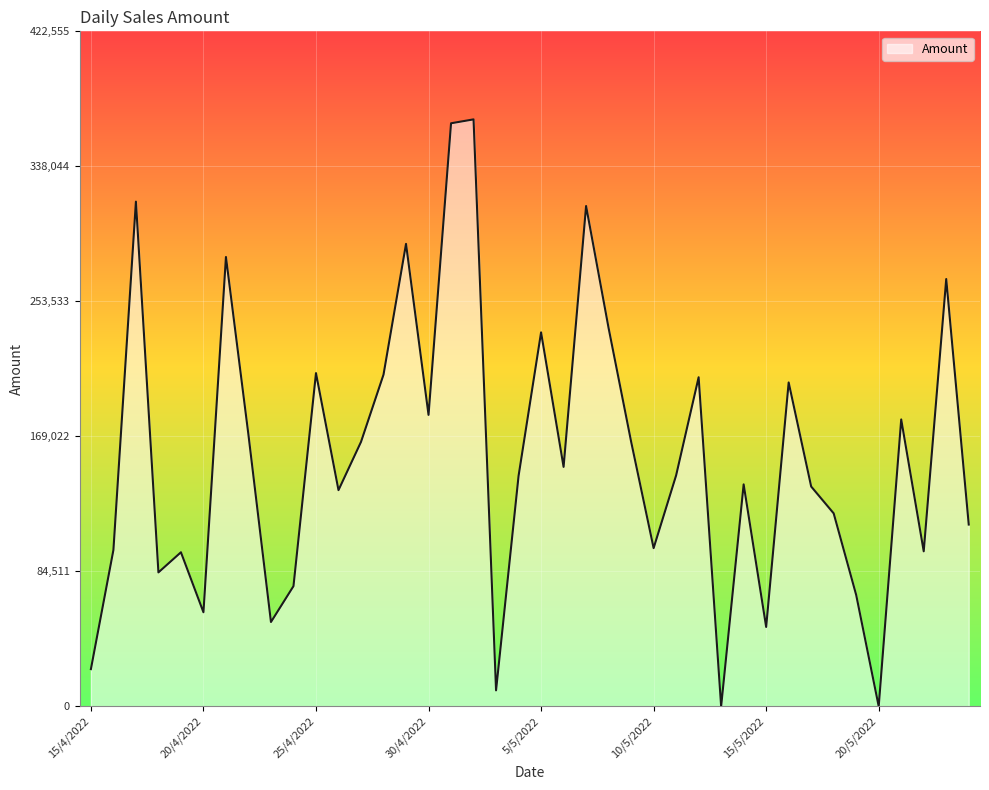

What is the average value?

156455